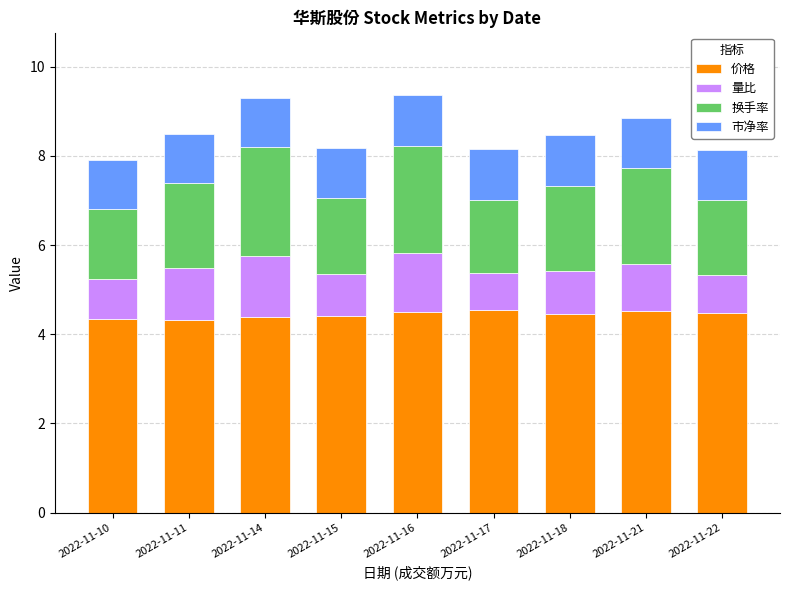

Is it true that 价格 equals 4.5 at 2022-11-22?

True